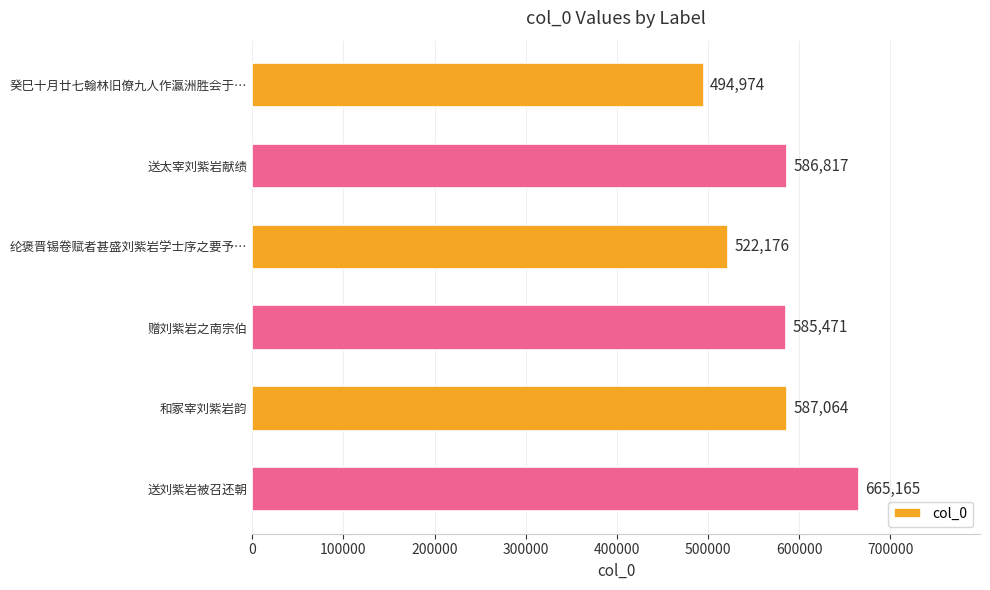

List the labels in order of value, smallest first.

癸巳十月廿七翰林旧僚九人作瀛洲胜会于…, 纶褒晋锡卷赋者甚盛刘紫岩学士序之要予…, 赠刘紫岩之南宗伯, 送太宰刘紫岩献绩, 和冢宰刘紫岩韵, 送刘紫岩被召还朝